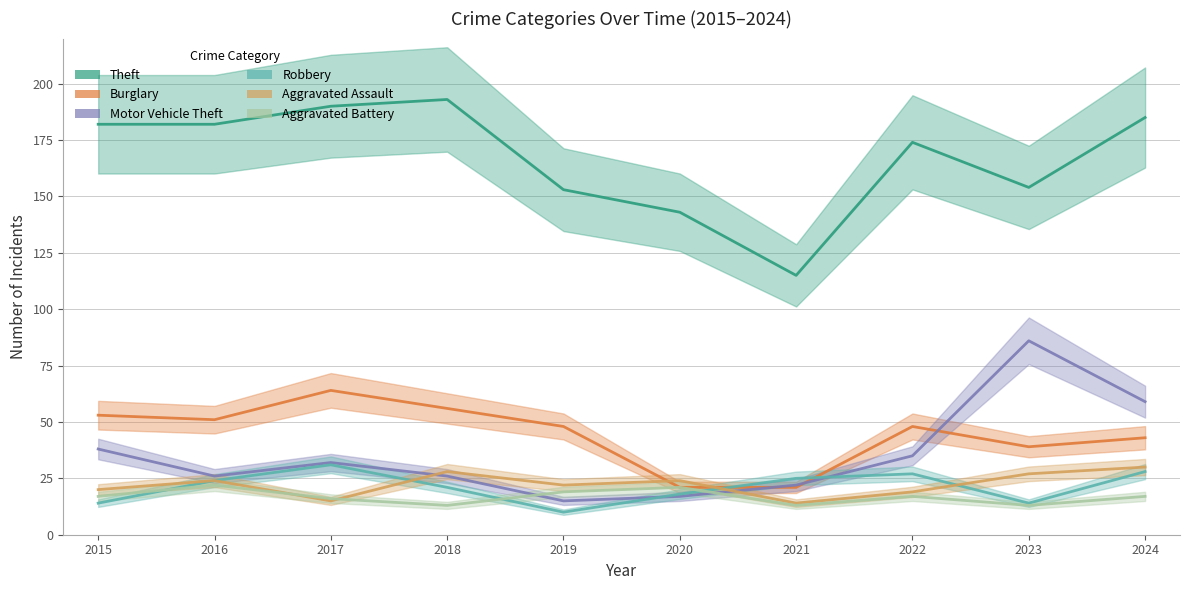

What is the value of the Theft point at the 6th from the left?

143